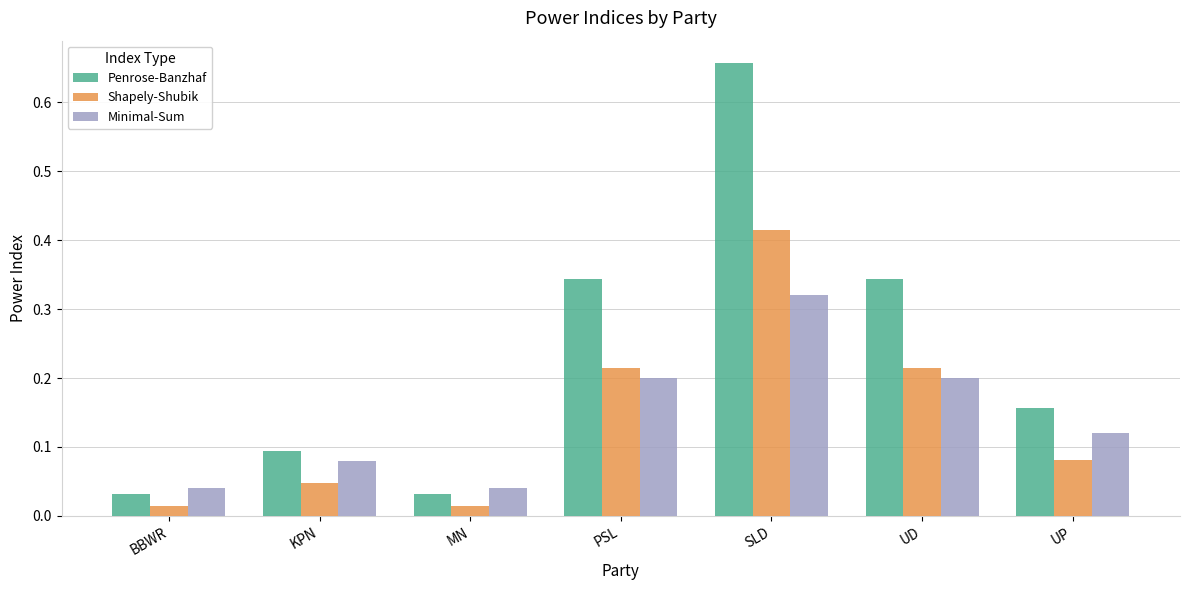

Rank the series at UP from highest to lowest value.

Penrose-Banzhaf, Minimal-Sum, Shapely-Shubik